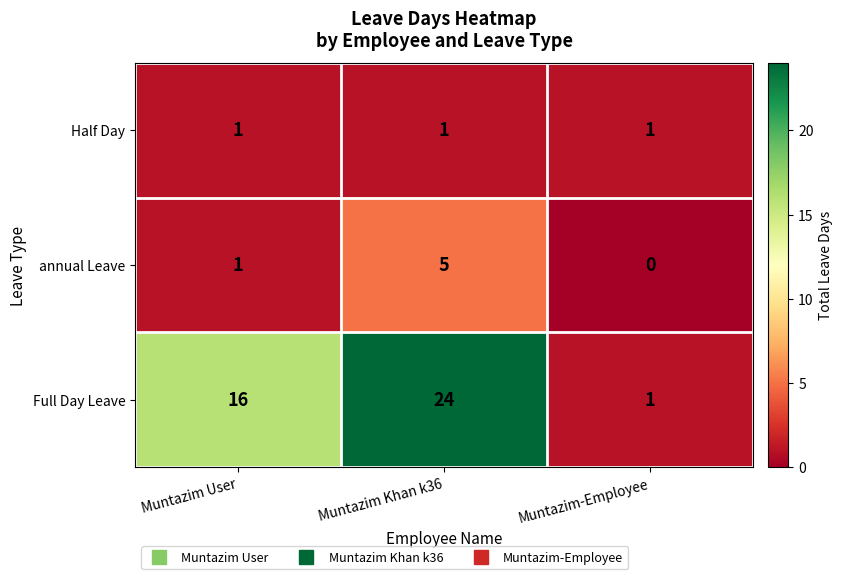

What is the sum of the Full Day Leave values at Muntazim-Employee and Muntazim Khan k36?

25